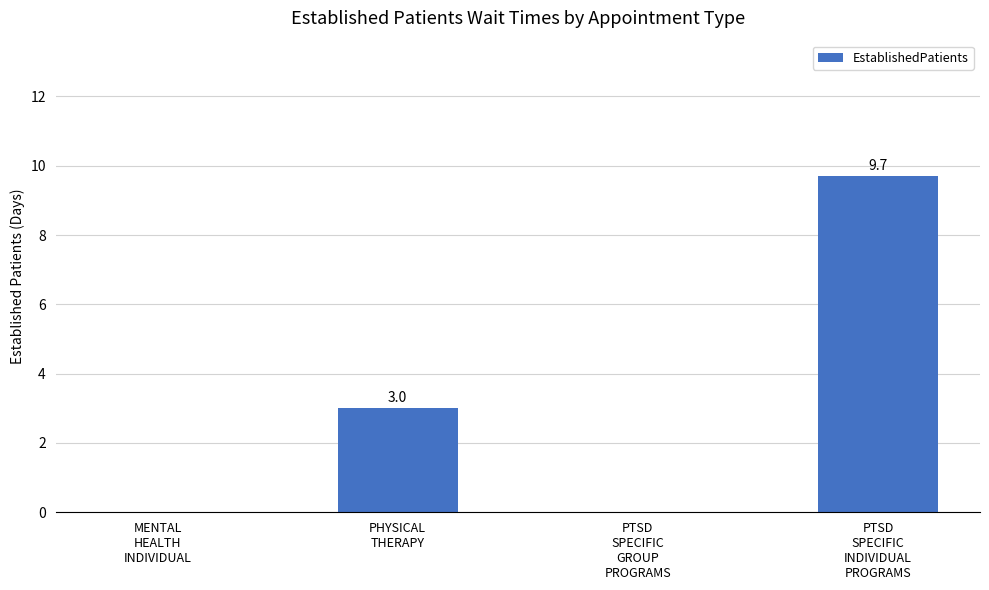

What is the sum of all values?

12.7